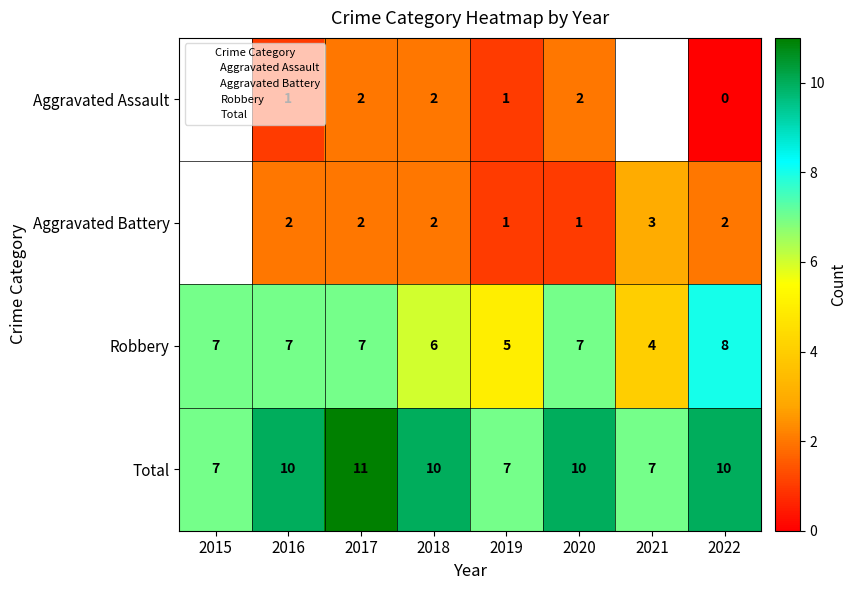

How many categories are shown in the chart?

8